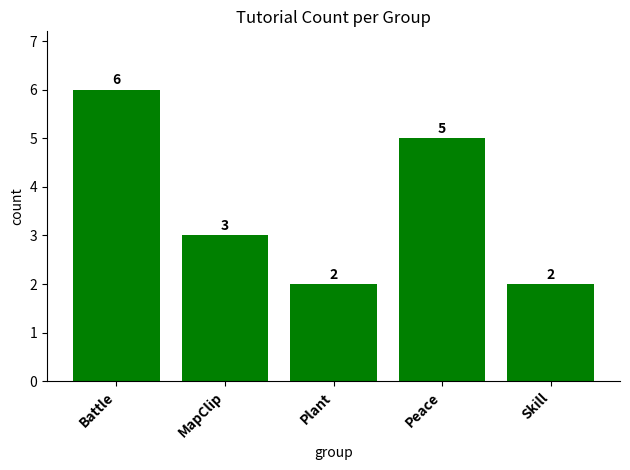

Reading right to left, extract all data points from this chart.

2	5	2	3	6